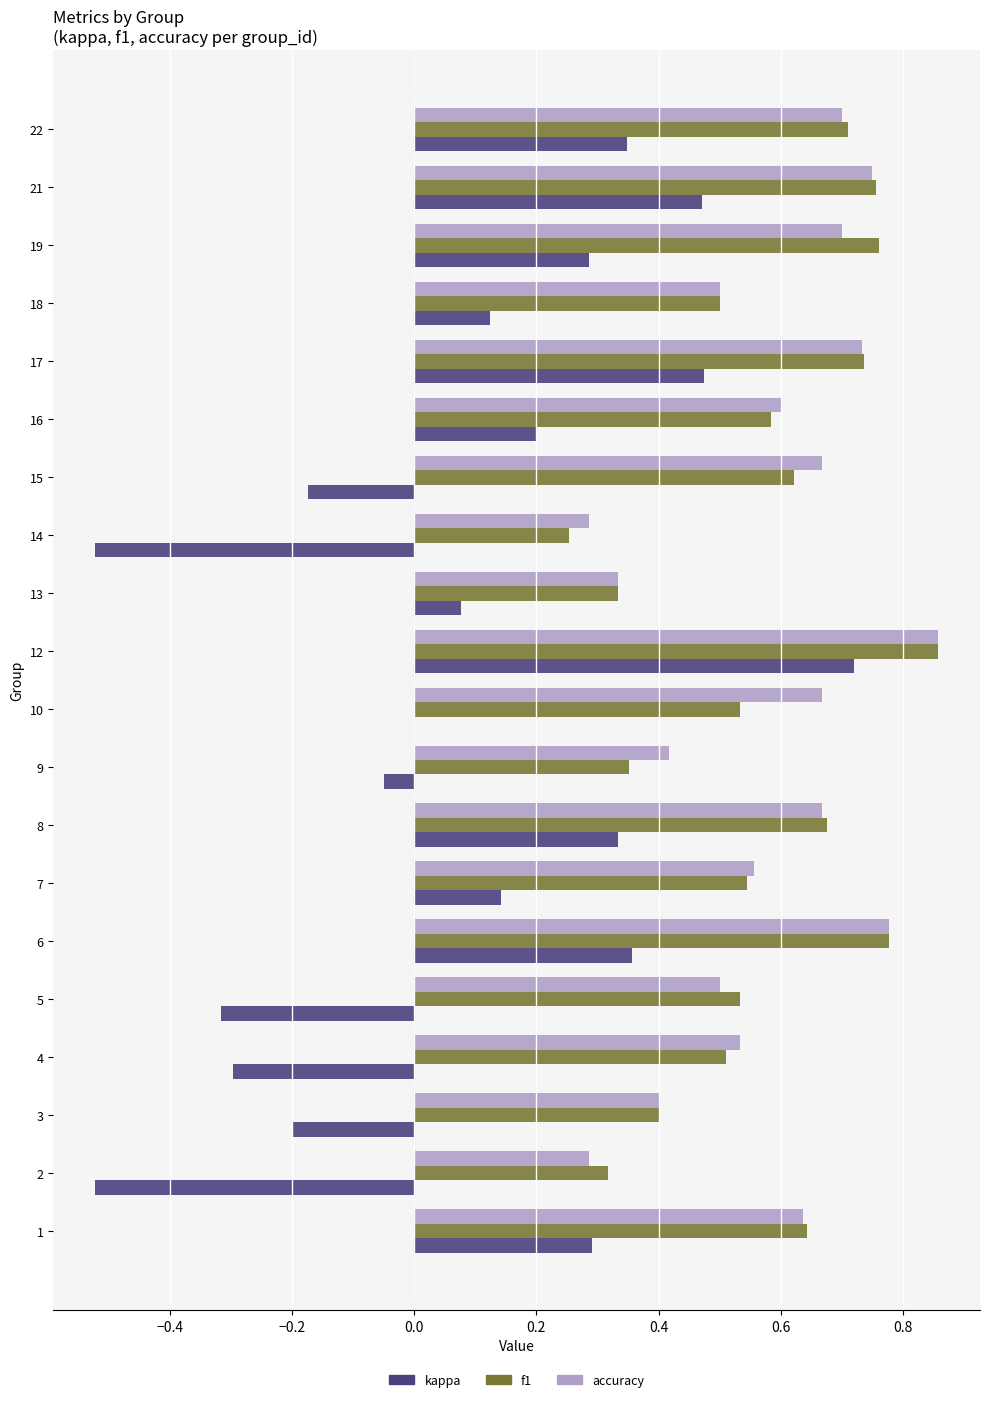

At which label does kappa reach its peak?

12